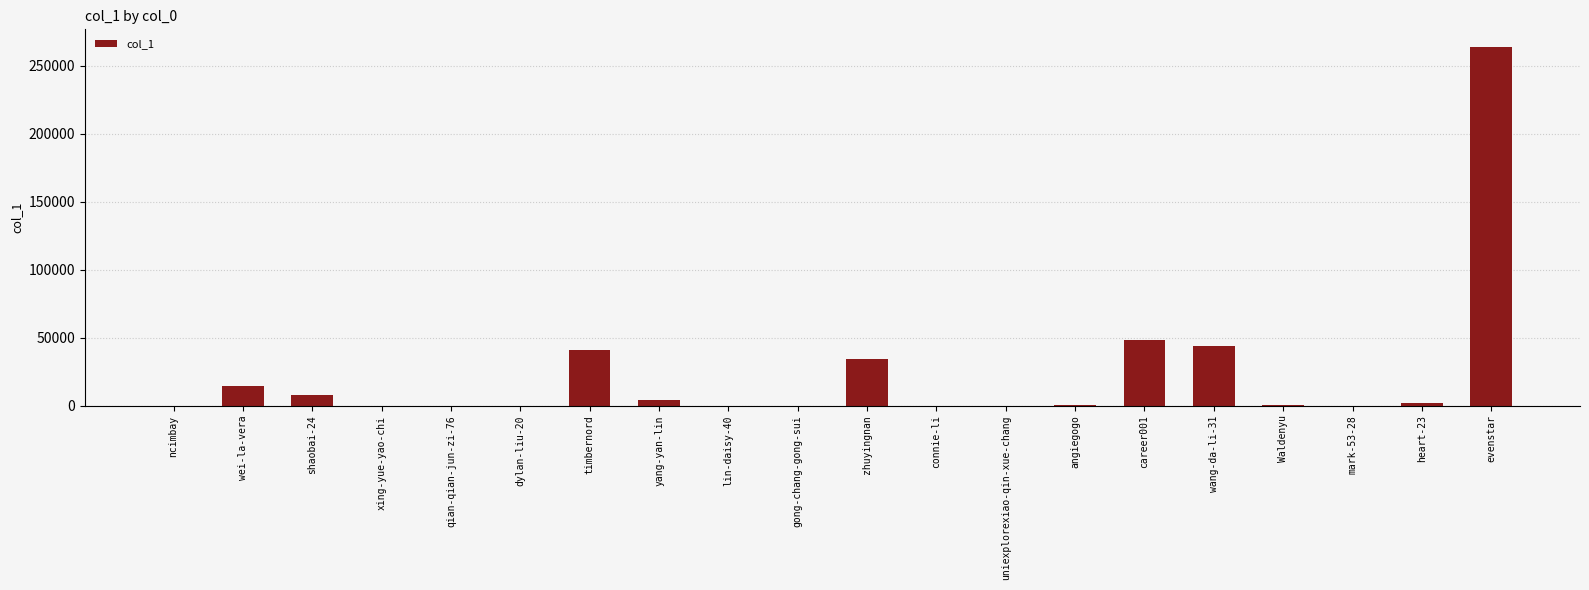

What is the sum of the values at wang-da-li-31 and xing-yue-yao-chi?

43716